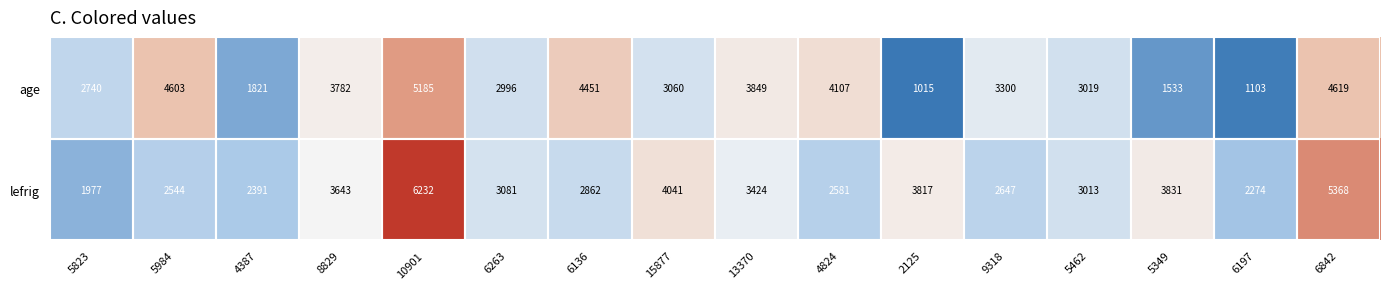

Rank the series by their maximum value, from lowest to highest.

age, lefrig